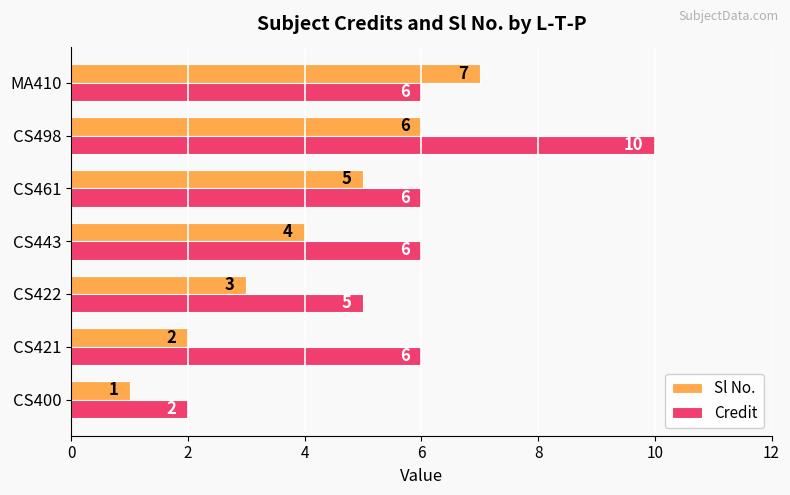

What is the minimum value for Sl No.?

1